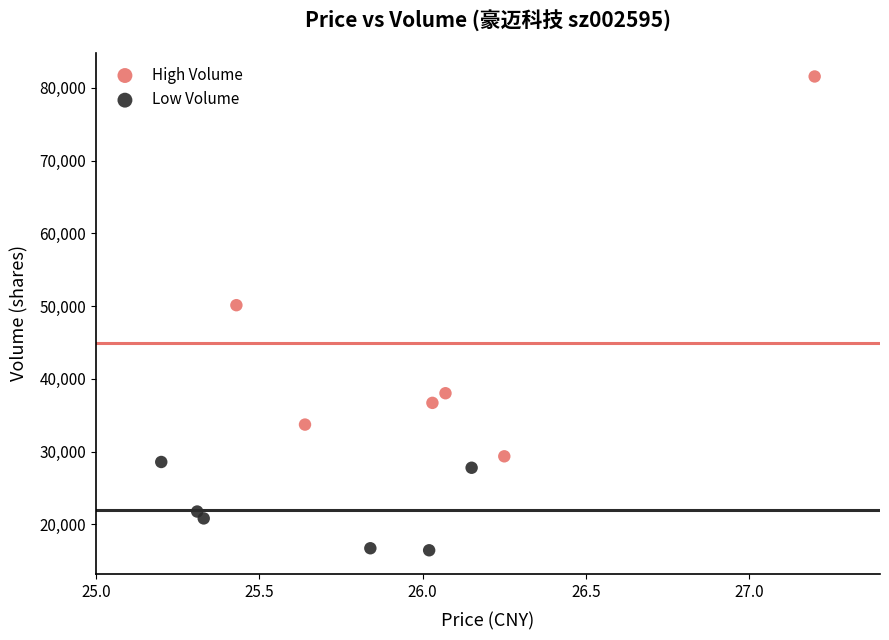

Which series reaches the maximum Y coordinate?

High Volume